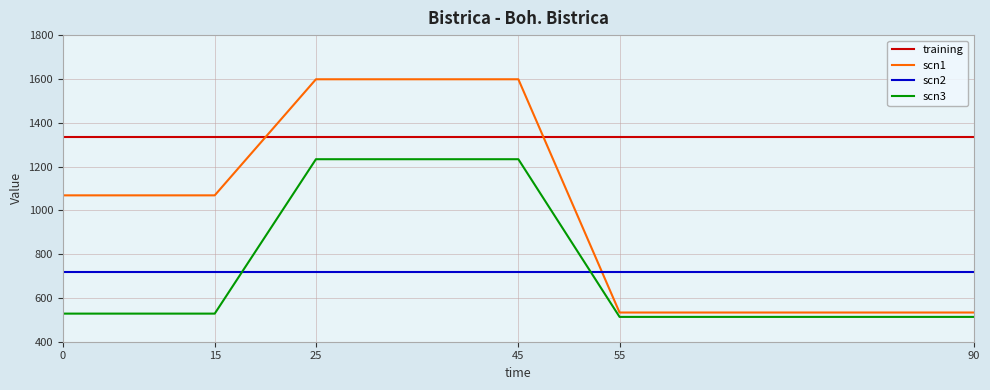

How many intersections are there between scn2 and scn1?

1